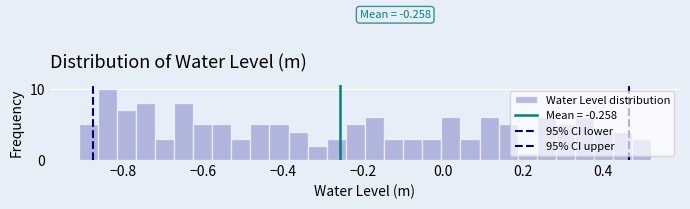

Read against the x-axis, roughly where is the centre of the tallest bar?

-0.84